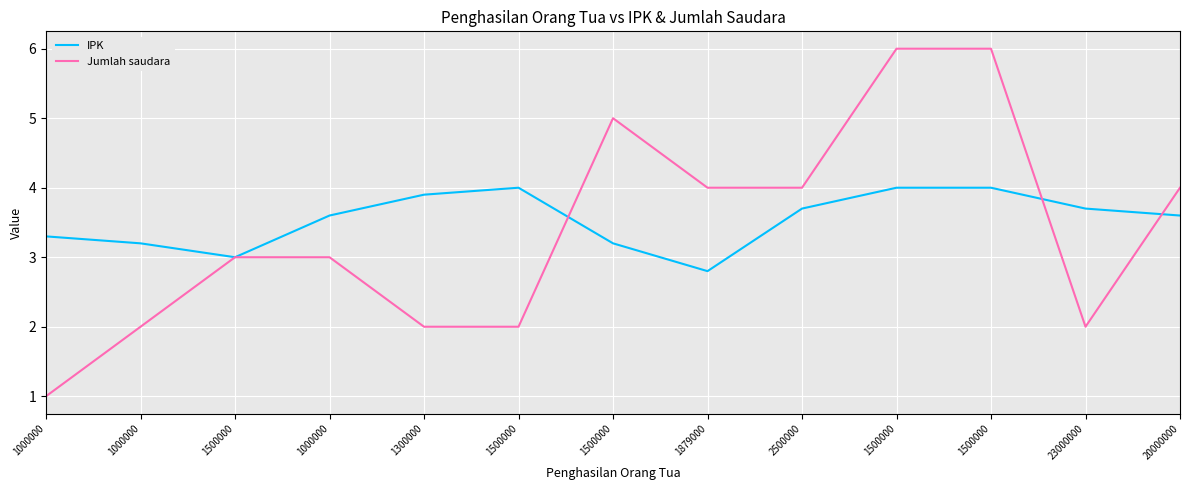

At which label does IPK reach its minimum?

1879000